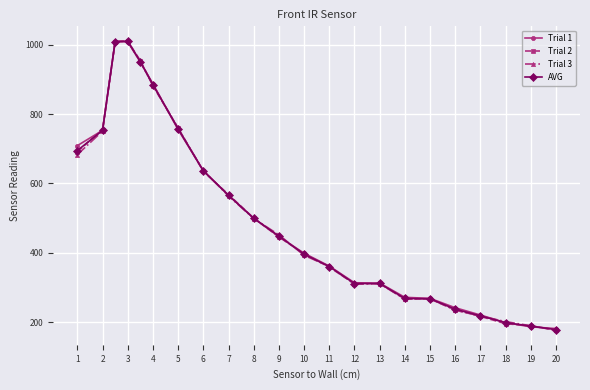

What is the value of the Trial 1 point at the 16th from the left?

272.0